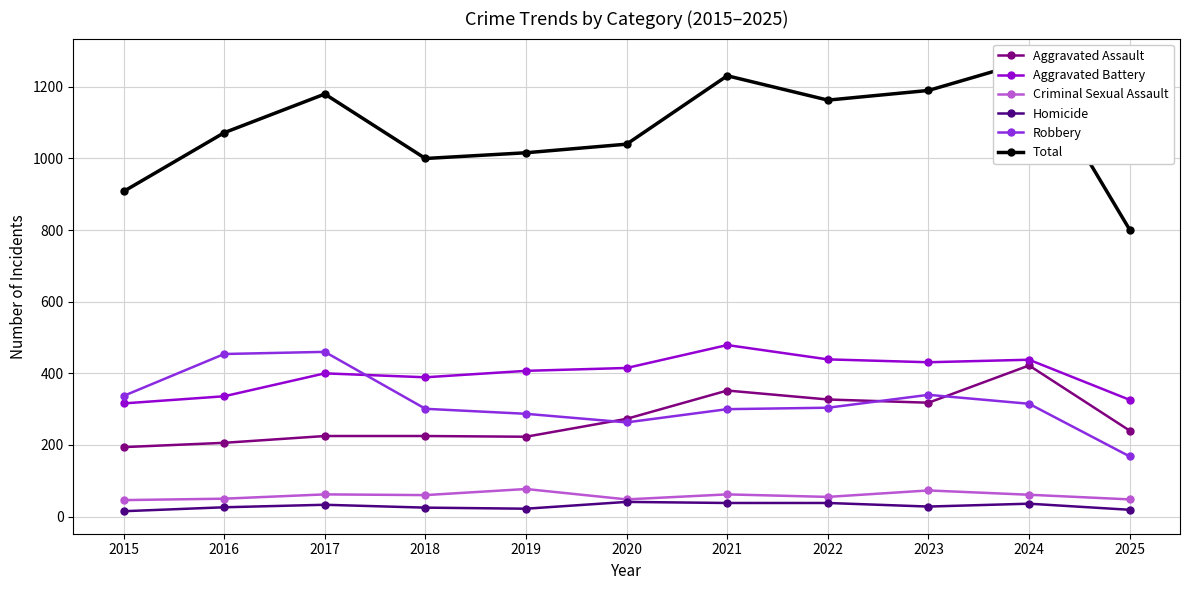

At how many categories does at least one series exceed 237?

11